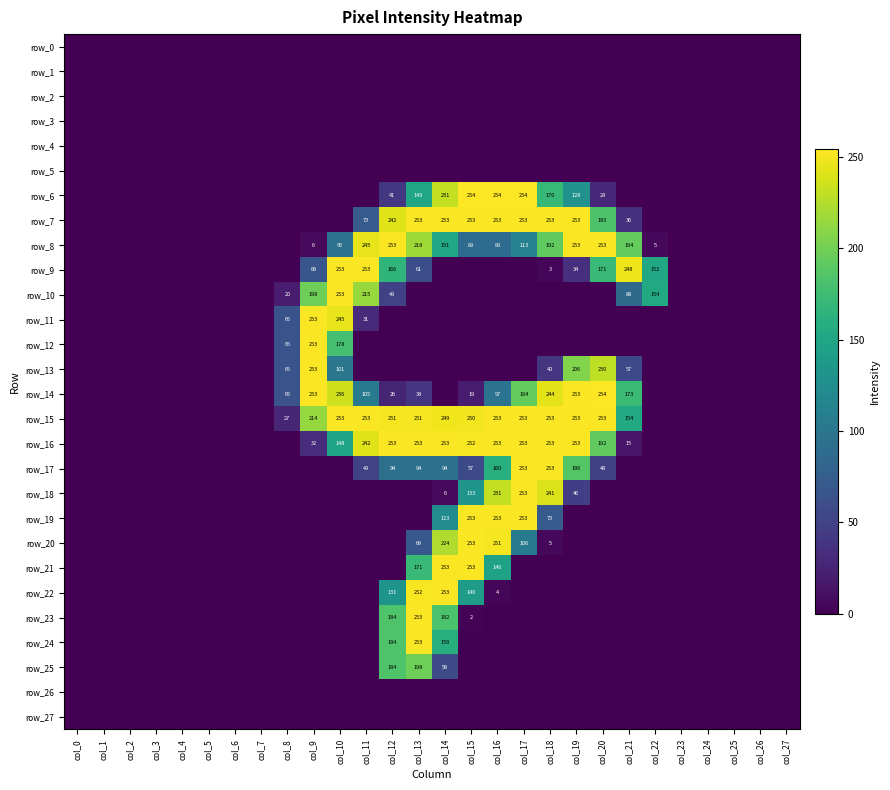

Between col_6 and col_20, which series saw the biggest shift?

row_14